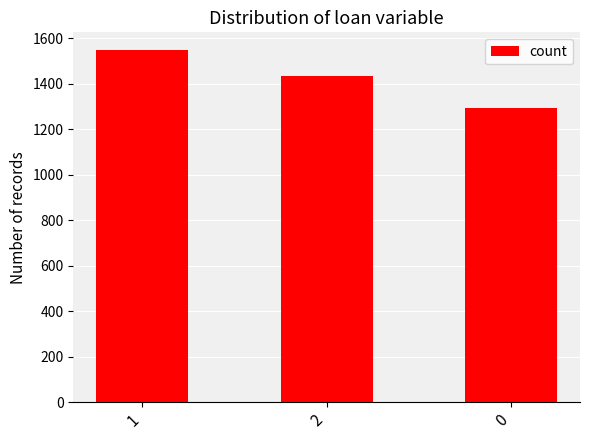

The chart shows a value of 1292 at 0. True or false?

True